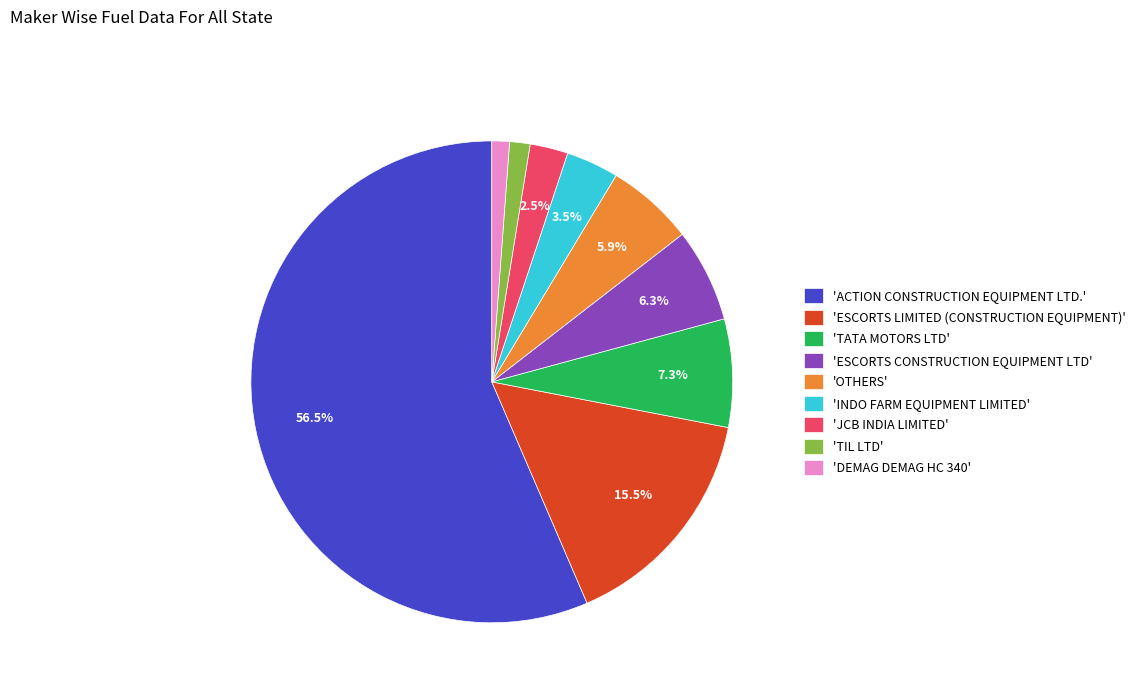

Do 'ESCORTS LIMITED (CONSTRUCTION EQUIPMENT)' and 'DEMAG DEMAG HC 340' together represent more than half of the pie?

No